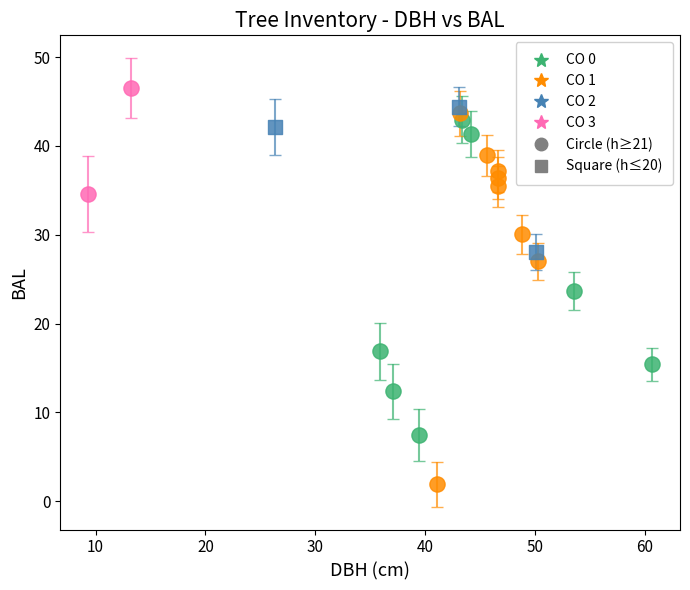

Which series reaches the maximum Y coordinate?

CO 3